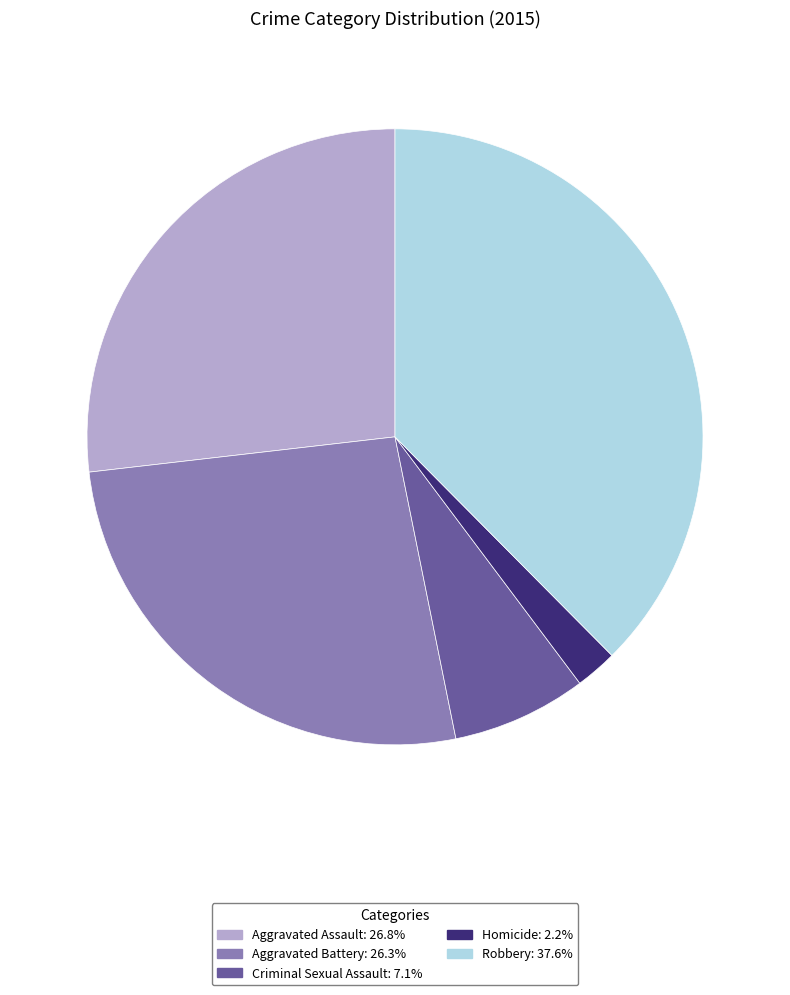

Approximately how many times larger is the value at Robbery compared to Aggravated Battery?

1.4